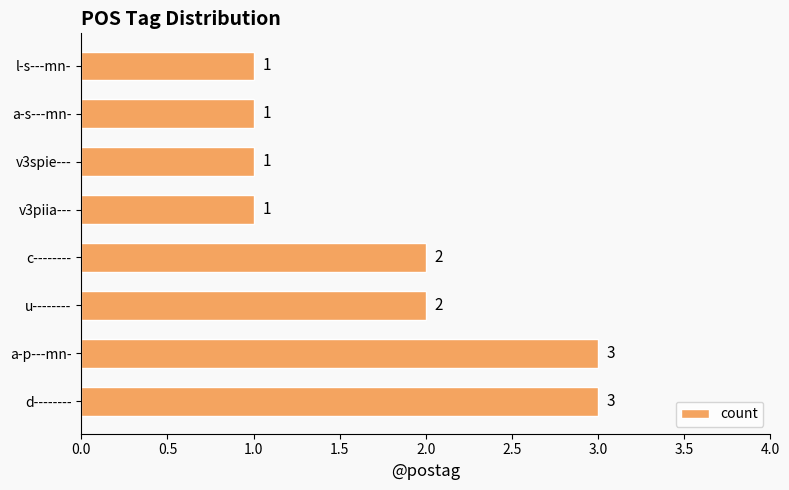

Is it true that the value at a-p---mn- is 3?

True